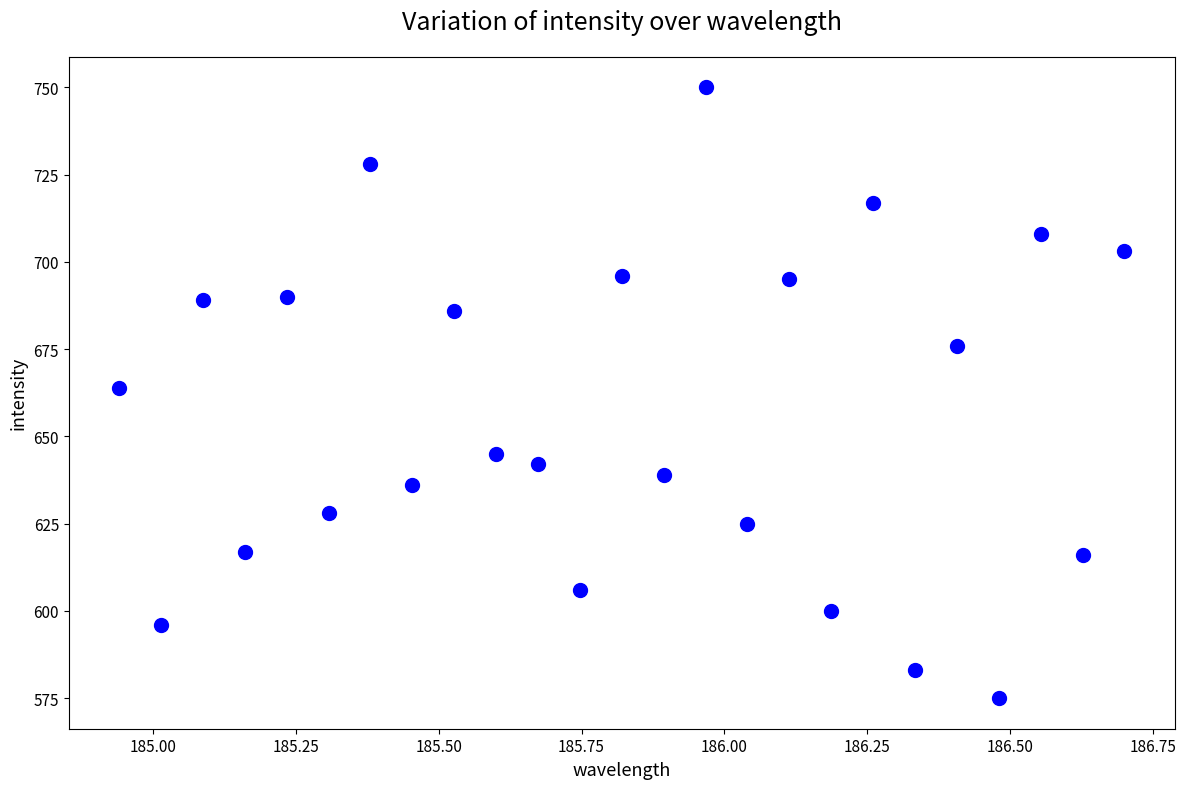

What is the range of Y values (max minus min)?

175